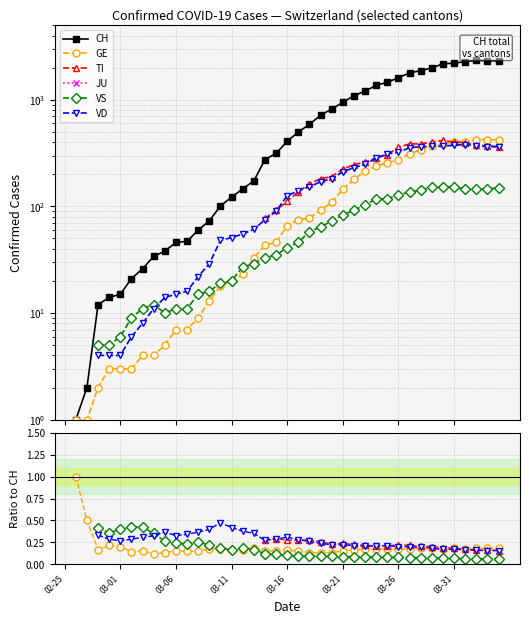

How many series are shown in this chart?

6